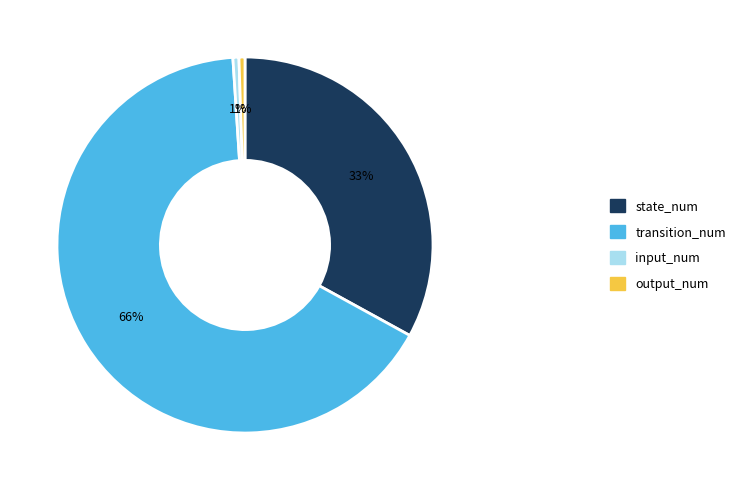

Which has a higher value, transition_num or state_num?

transition_num